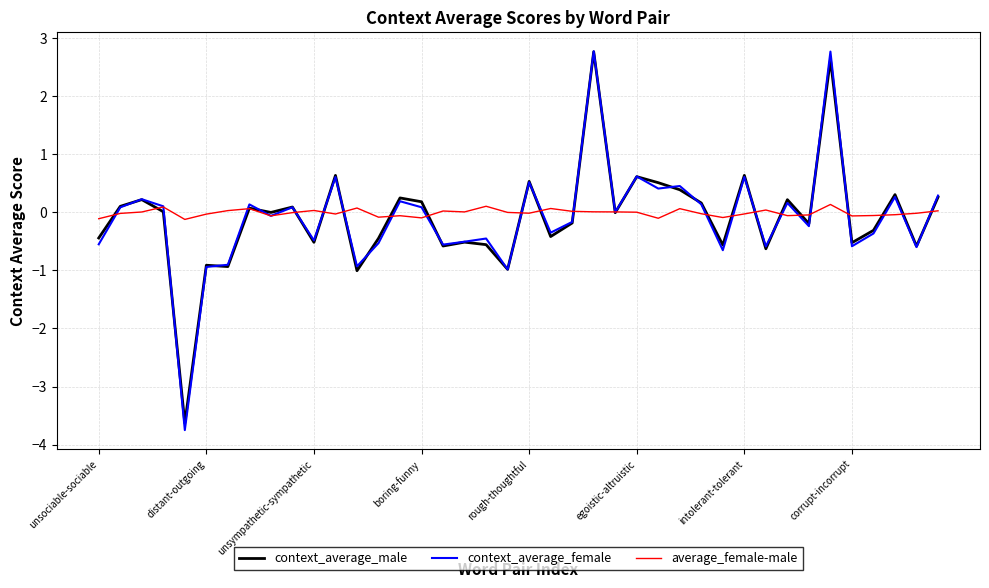

Which series has the largest range (max minus min)?

context_average_female